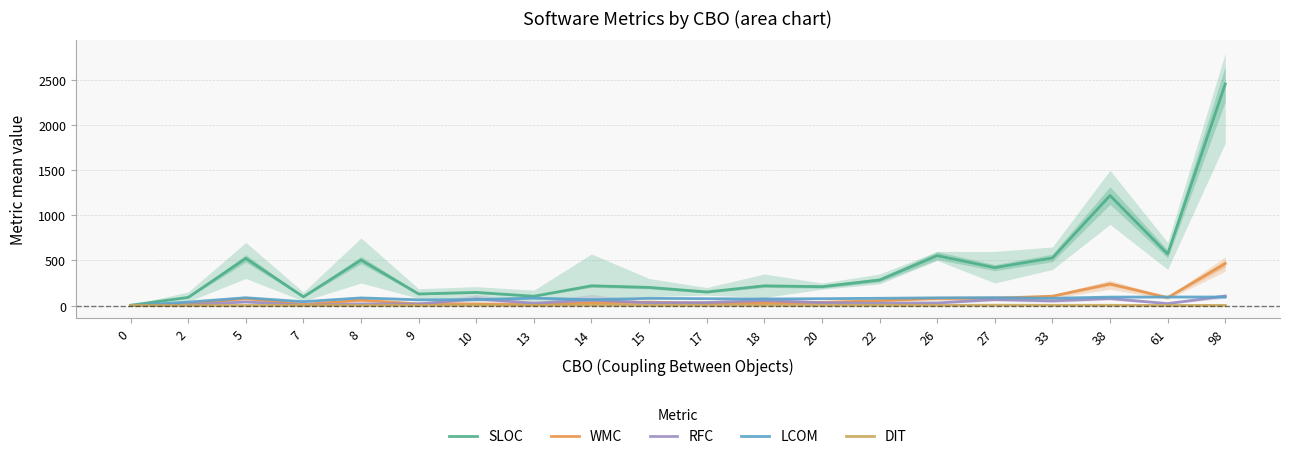

Which series has the widest spread of values?

SLOC